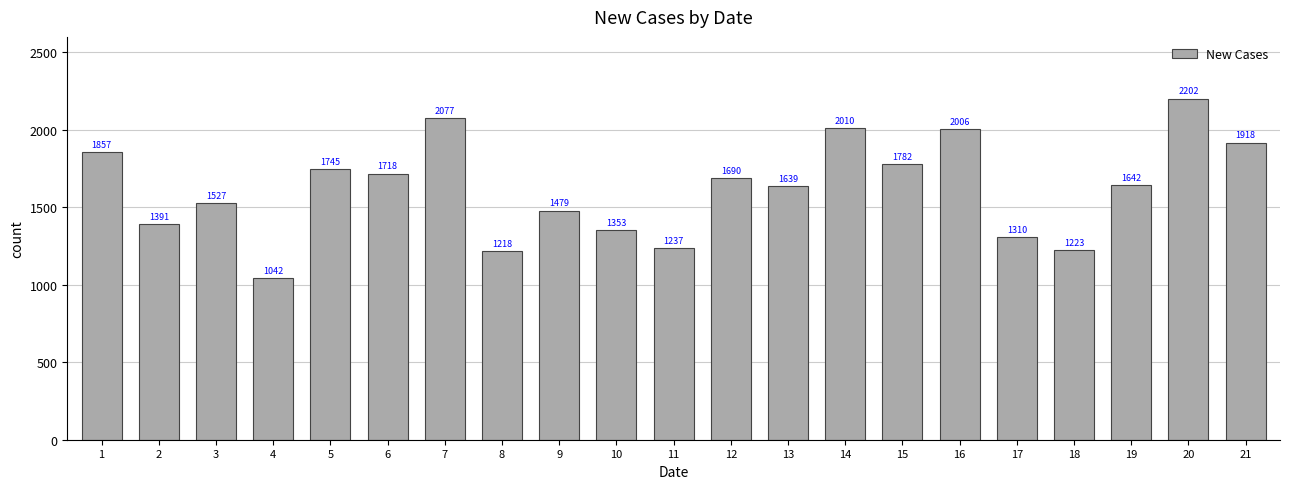

What is the value of the 17th bar from the left?

1310